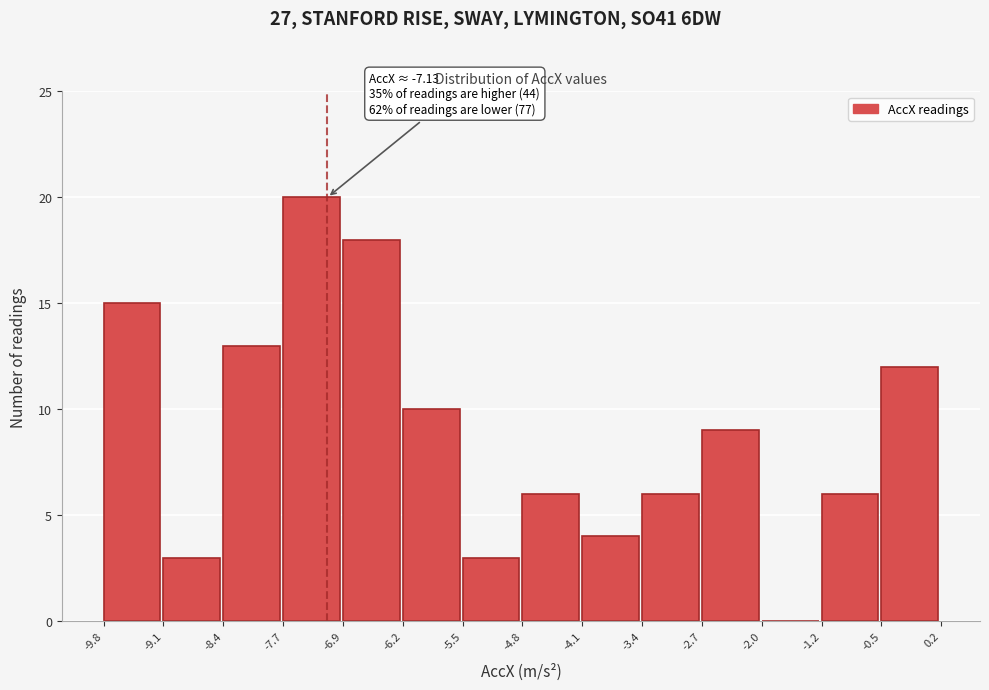

Which range on the x-axis has the tallest bar?

-7.7 to -6.9